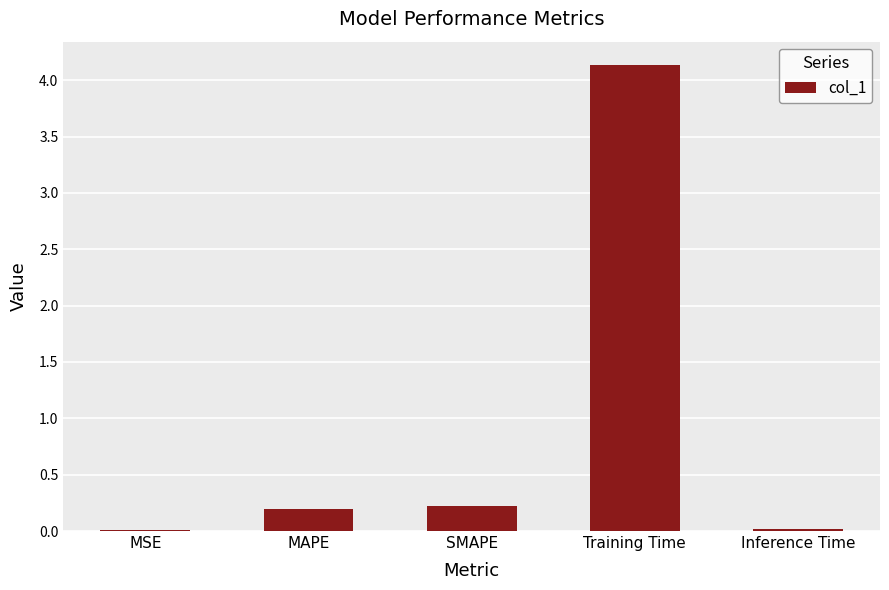

What is the greatest value displayed?

4.1